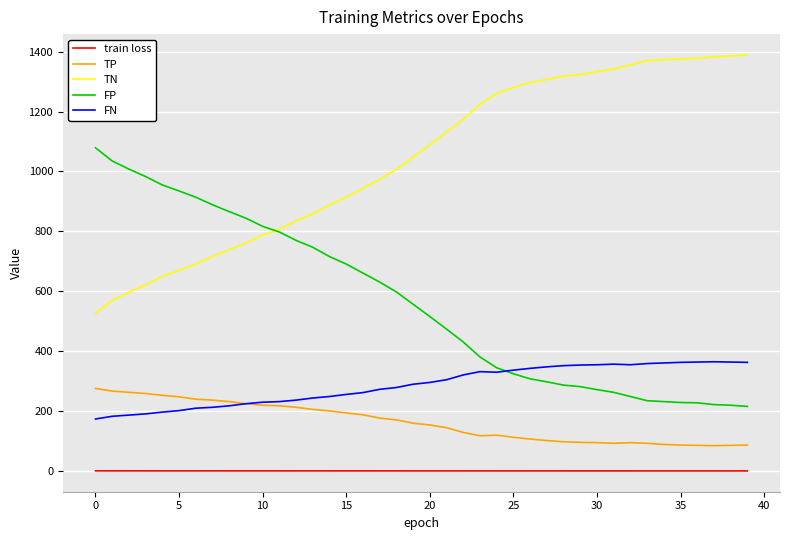

How many values in the TP series are below 160?

20